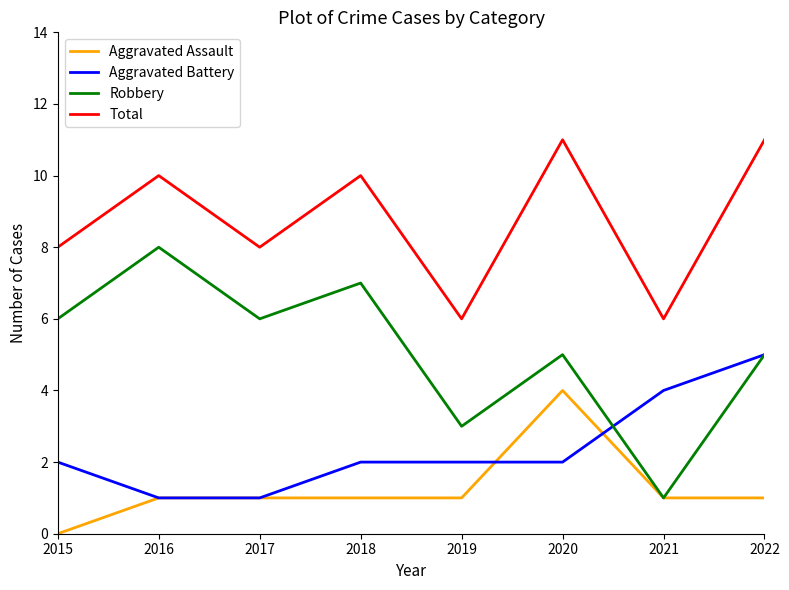

How many categories are shown in the chart?

8